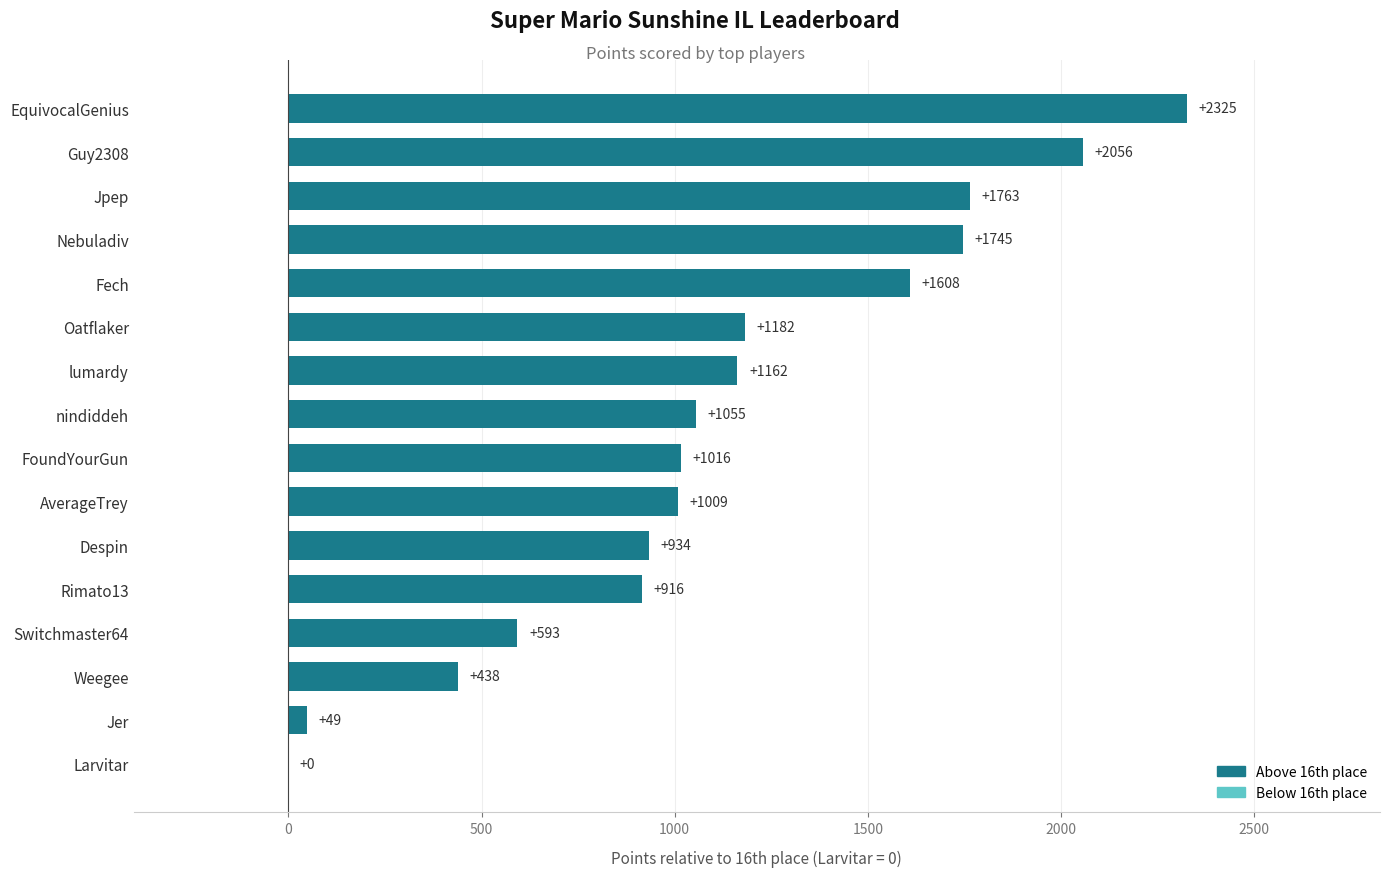

Does the chart contain stacked bars?

No